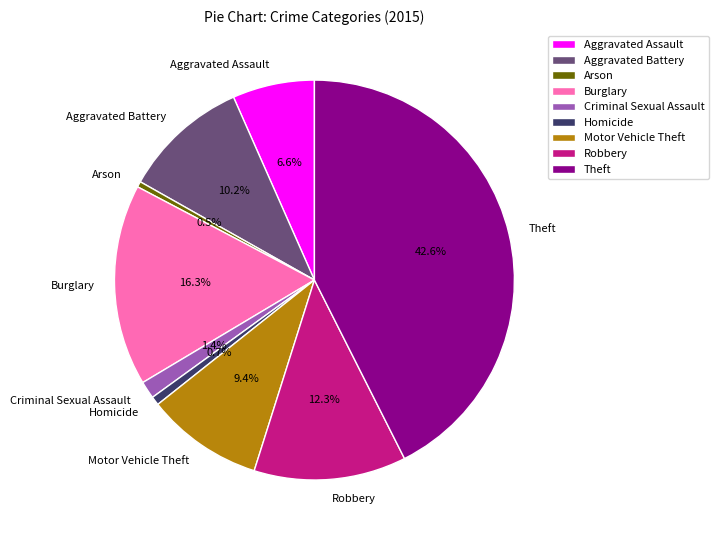

Which category has the biggest portion of the pie?

Theft